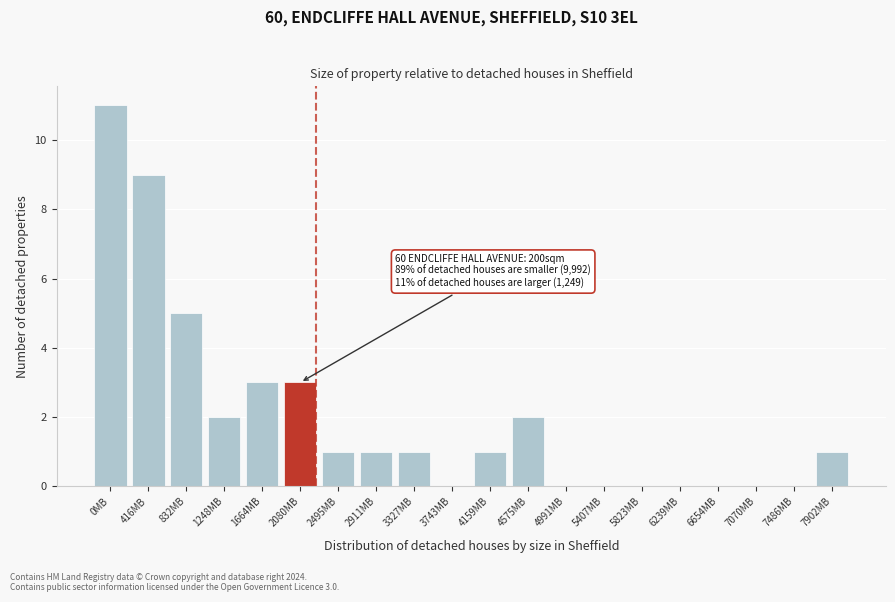

Reading right to left, what are all the values shown in this chart?

7902MB=1	7486MB=0	7070MB=0	6654MB=0	6239MB=0	5823MB=0	5407MB=0	4991MB=0	4575MB=2	4159MB=1	3743MB=0	3327MB=1	2911MB=1	2495MB=1	2080MB=3	1664MB=3	1248MB=2	832MB=5	416MB=9	0MB=11